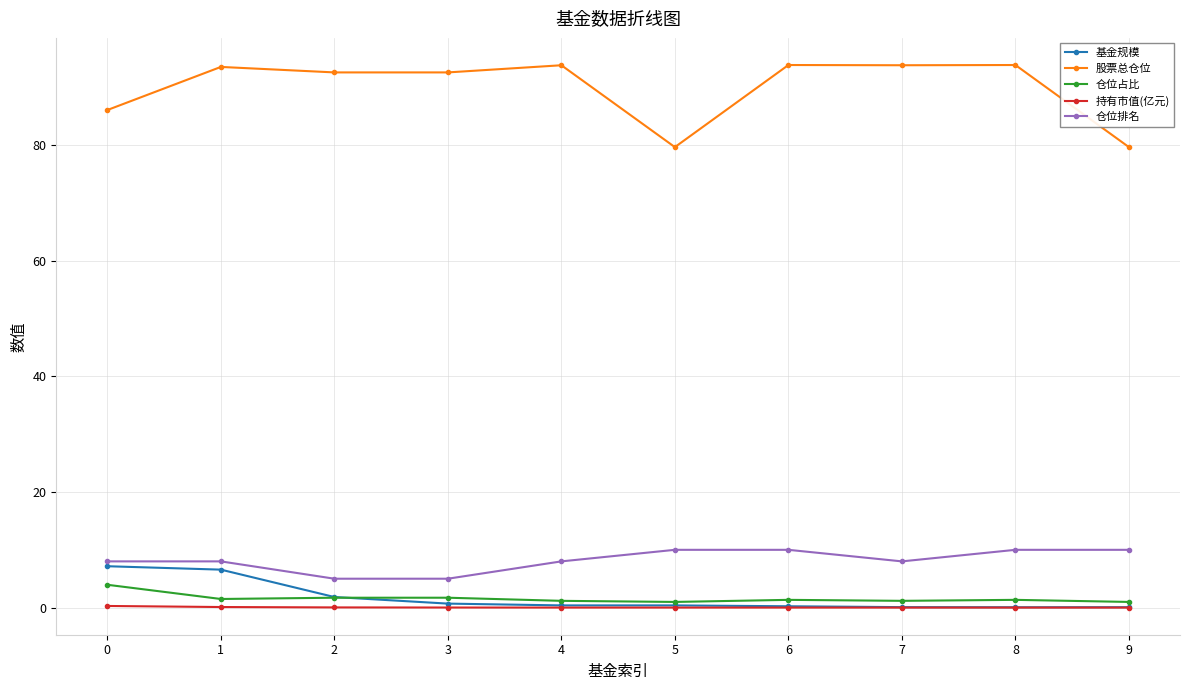

Which series has the largest total across all categories?

股票总仓位